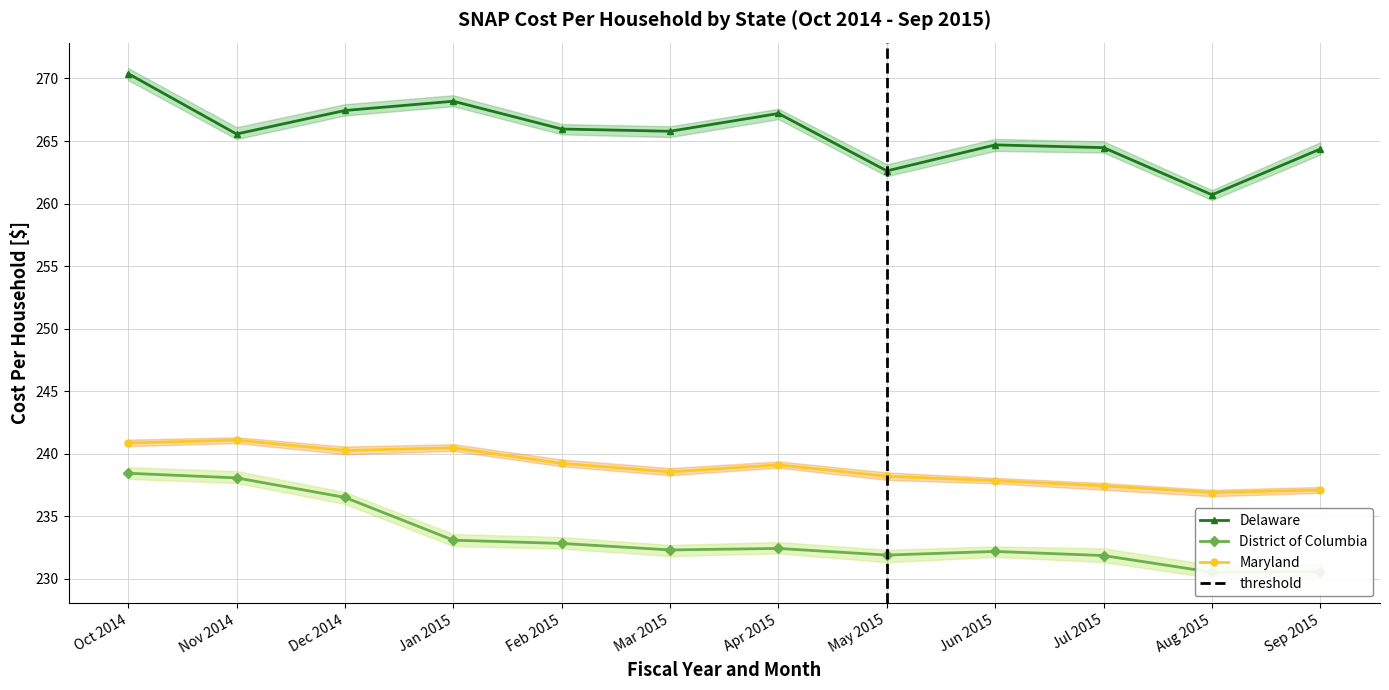

True or false: Maryland and District of Columbia cross at least once.

False